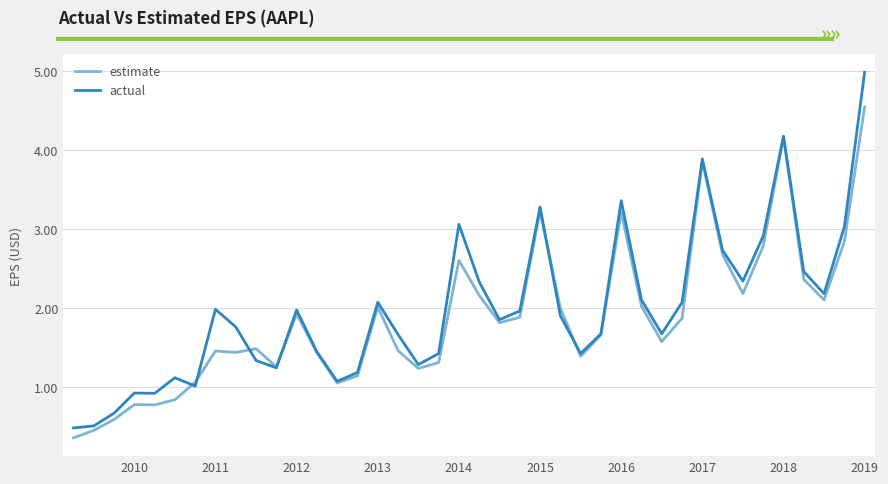

List the series in order of their peak value, lowest first.

estimate, actual